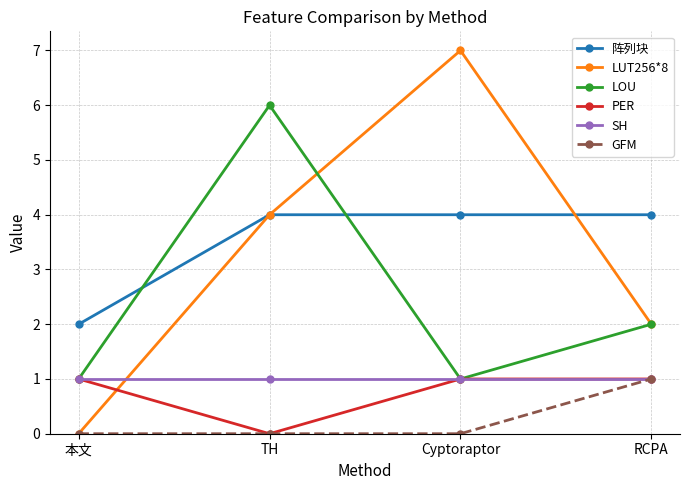

Reading left to right, what are all the values shown in this chart?

阵列块: 本文=2	TH=4	Cyptoraptor=4	RCPA=4
LUT256*8: 本文=0	TH=4	Cyptoraptor=7	RCPA=2
LOU: 本文=1	TH=6	Cyptoraptor=1	RCPA=2
PER: 本文=1	TH=0	Cyptoraptor=1	RCPA=1
SH: 本文=1	TH=1	Cyptoraptor=1	RCPA=1
GFM: 本文=0	TH=0	Cyptoraptor=0	RCPA=1